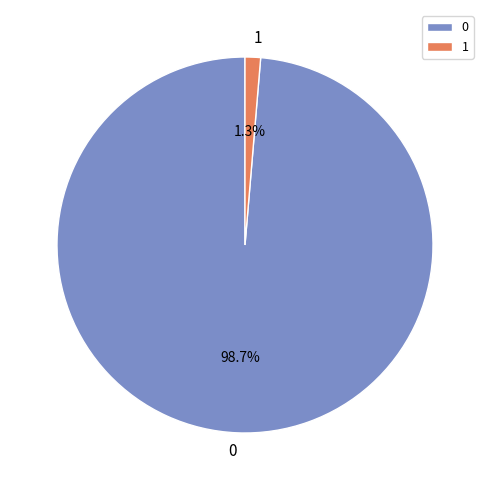

Count the number of slices in the pie.

2